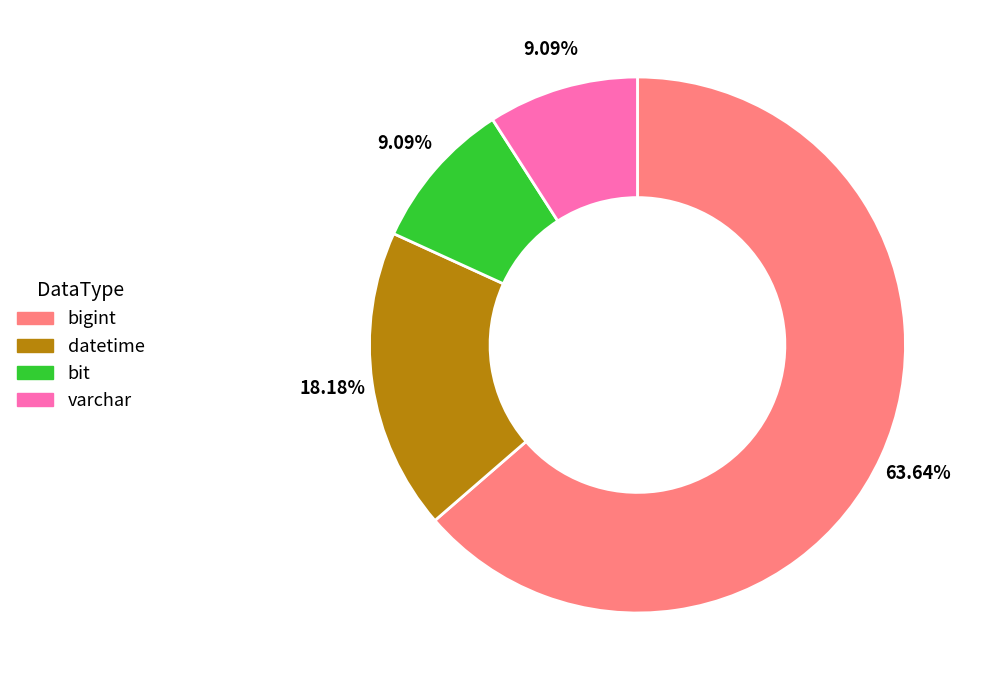

Is there any slice that represents more than half of the pie?

Yes